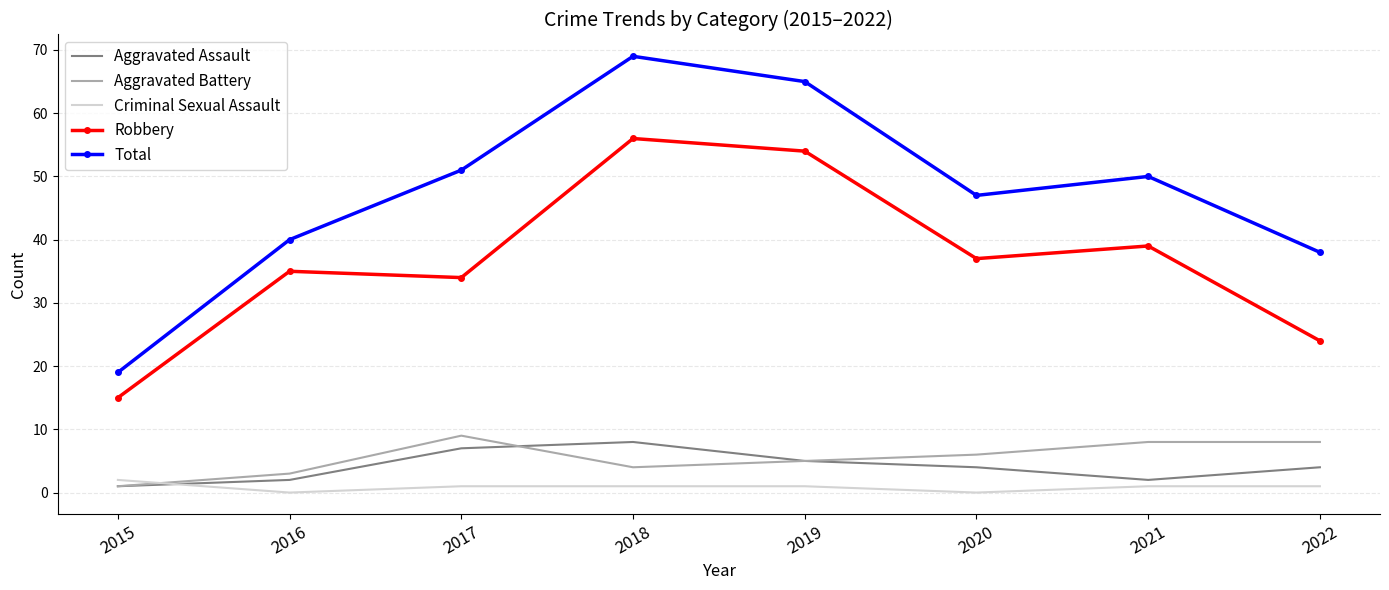

What is the difference between the maximum and minimum values in the Total series?

50